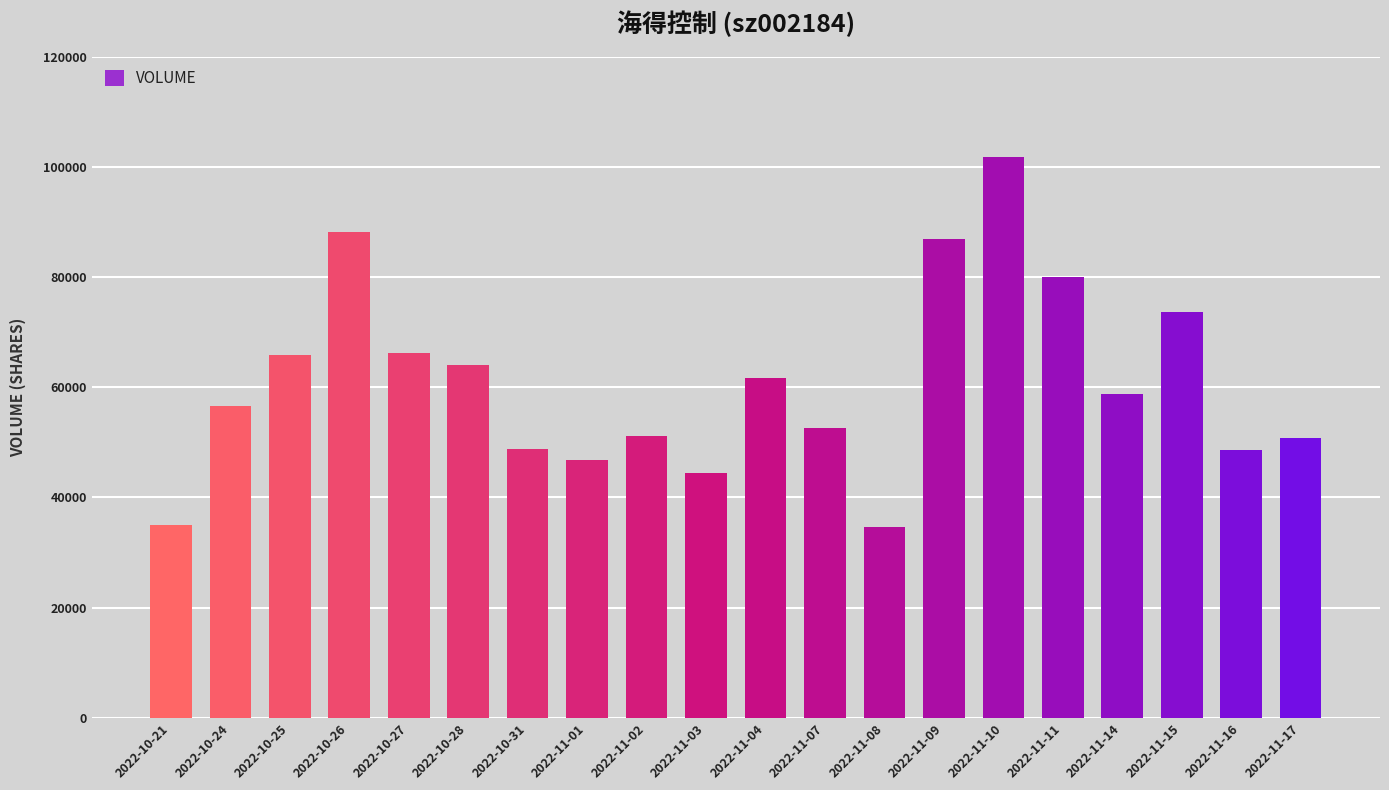

What is the value of the 4th bar from the left?

88255